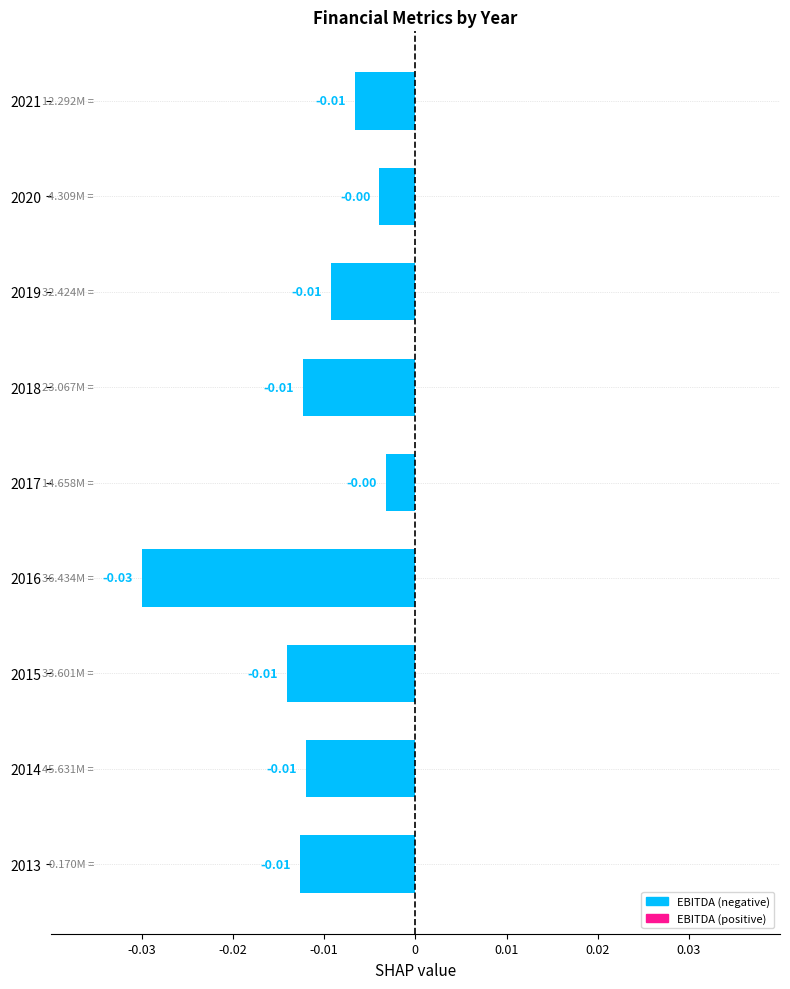

Which has a higher value, 2021 or 2013?

2021